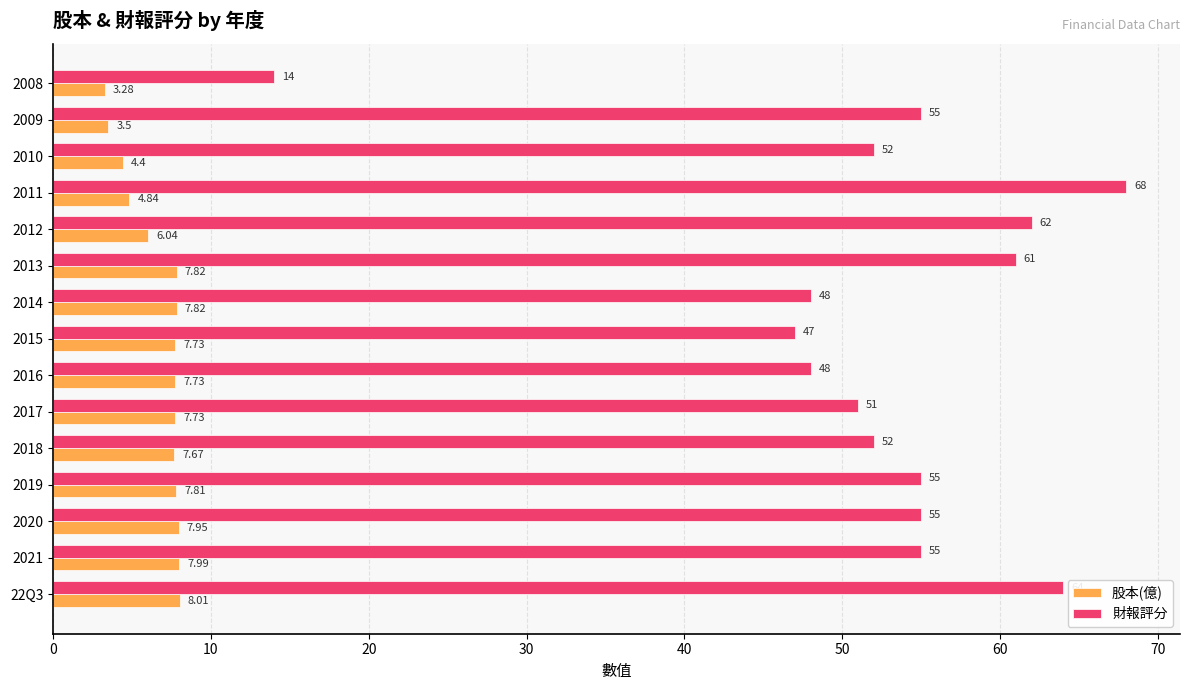

Which series has the largest range (max minus min)?

財報評分